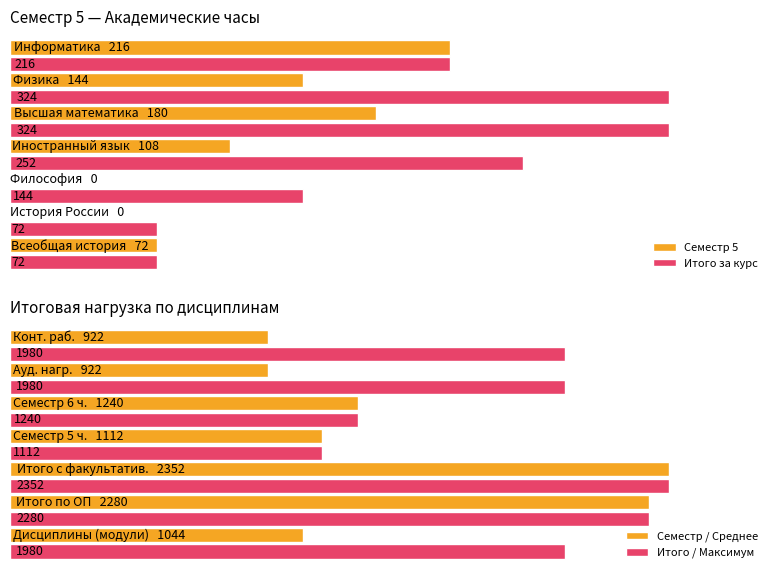

What are all the series names shown in the legend?

Семестр 5, Итого за курс, Семестр / Среднее, Итого / Максимум